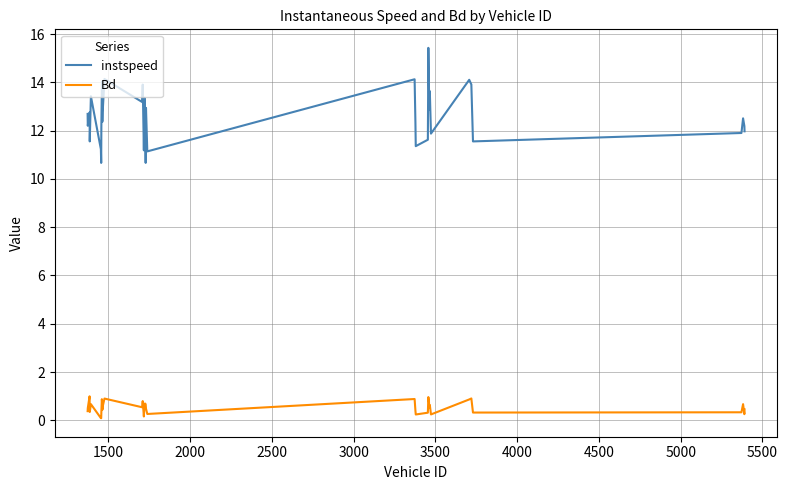

What is the greatest value displayed?

15.4